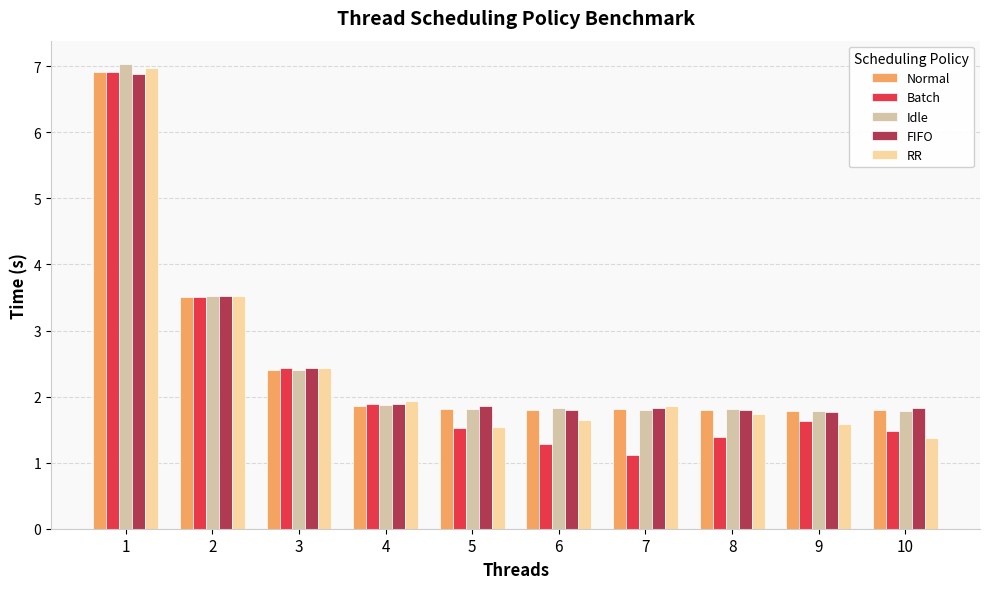

Is the value of Normal at 3 greater than the value of Idle at 2?

No